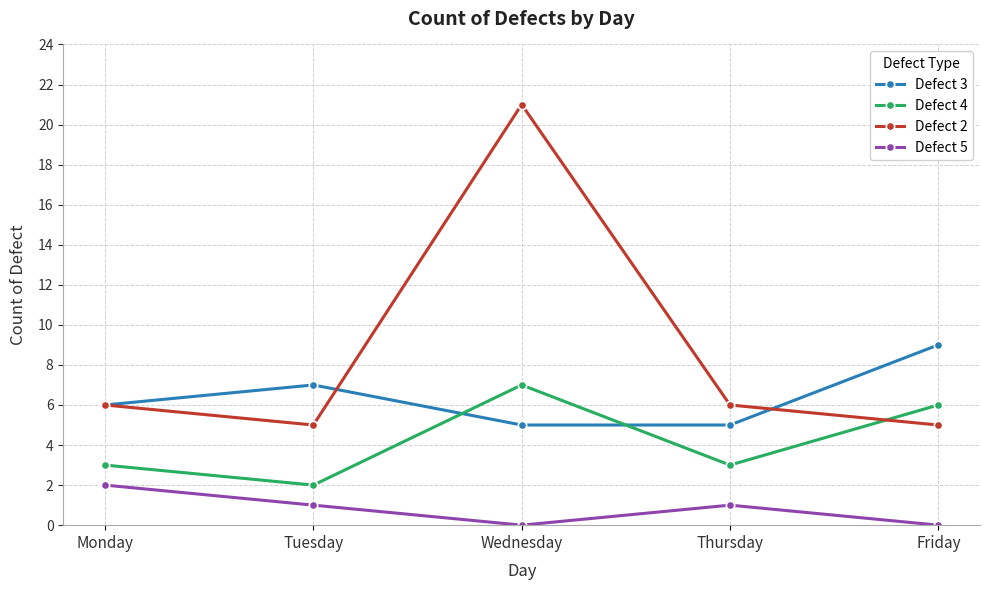

Where is the first local minimum for Defect 5?

Wednesday